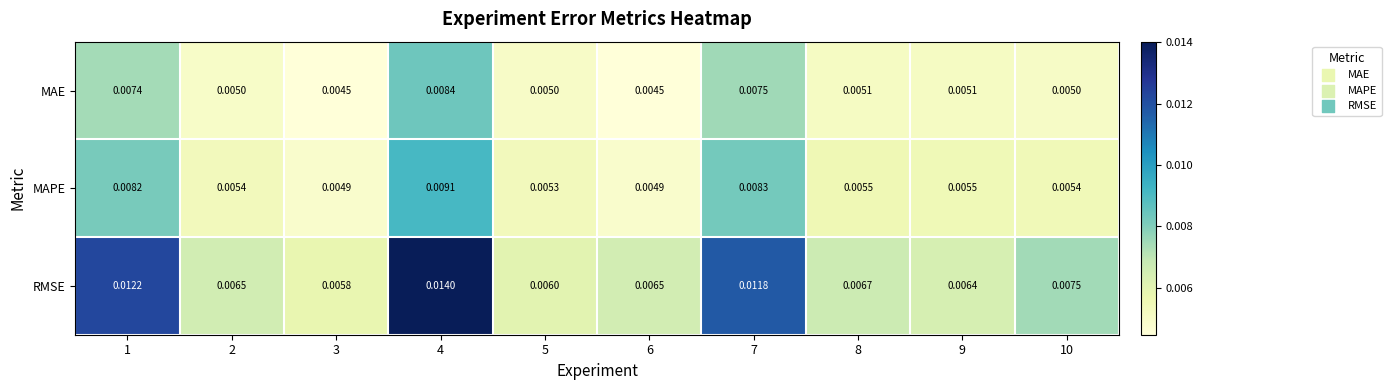

Which series has the largest range (max minus min)?

RMSE